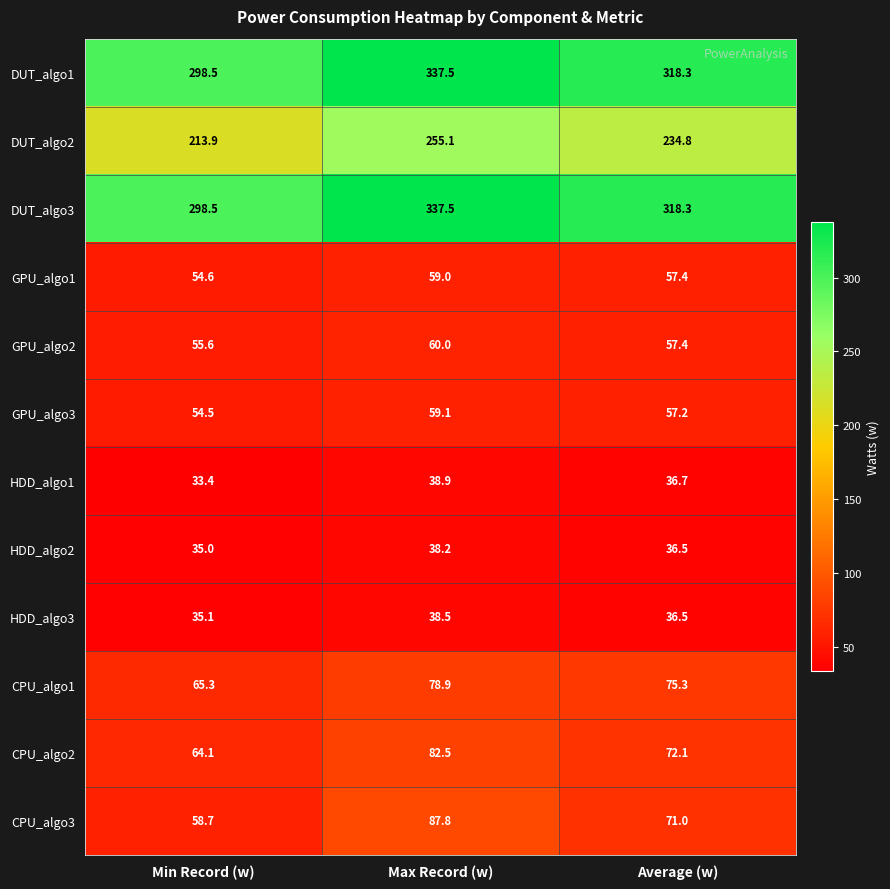

What is the sum of all HDD_algo3 values?

110.1